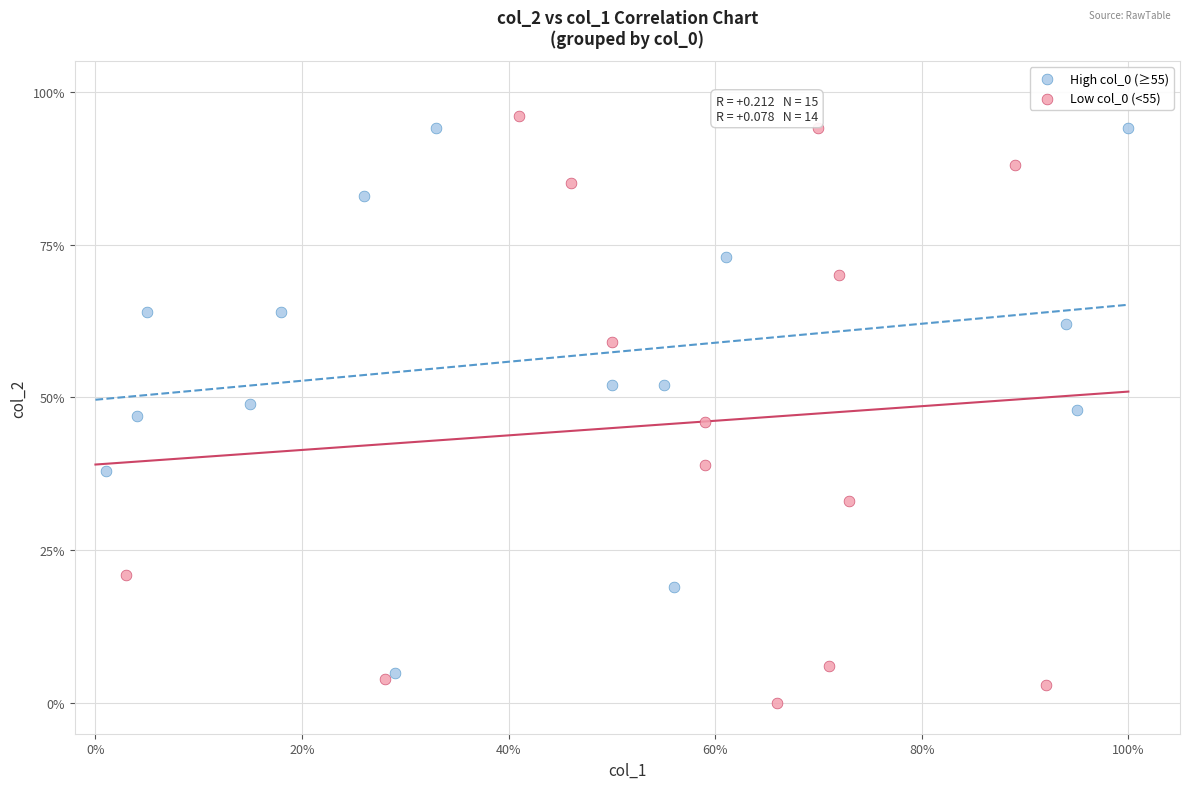

Which series contains the lowest Y value?

Low col_0 (<55)